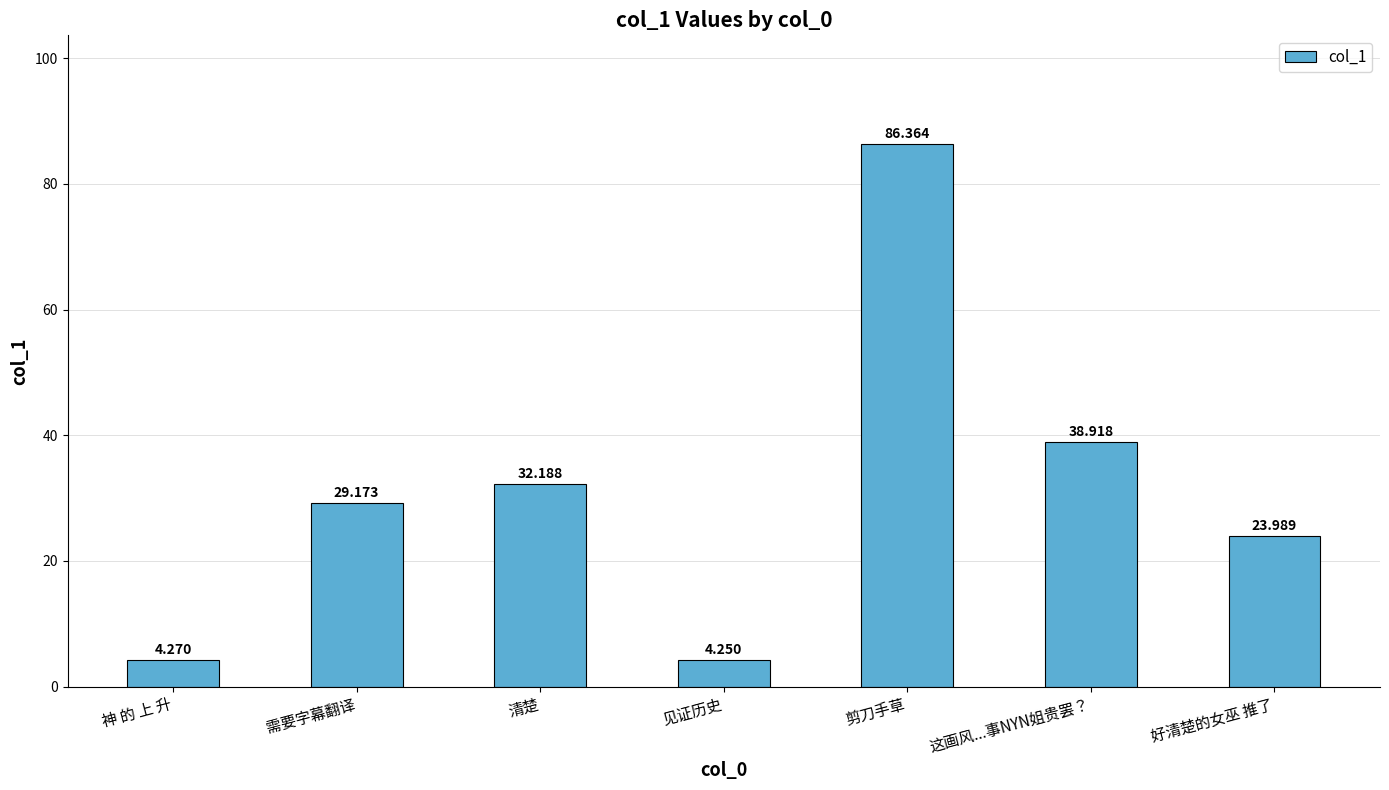

What position from the left is 见证历史?

4